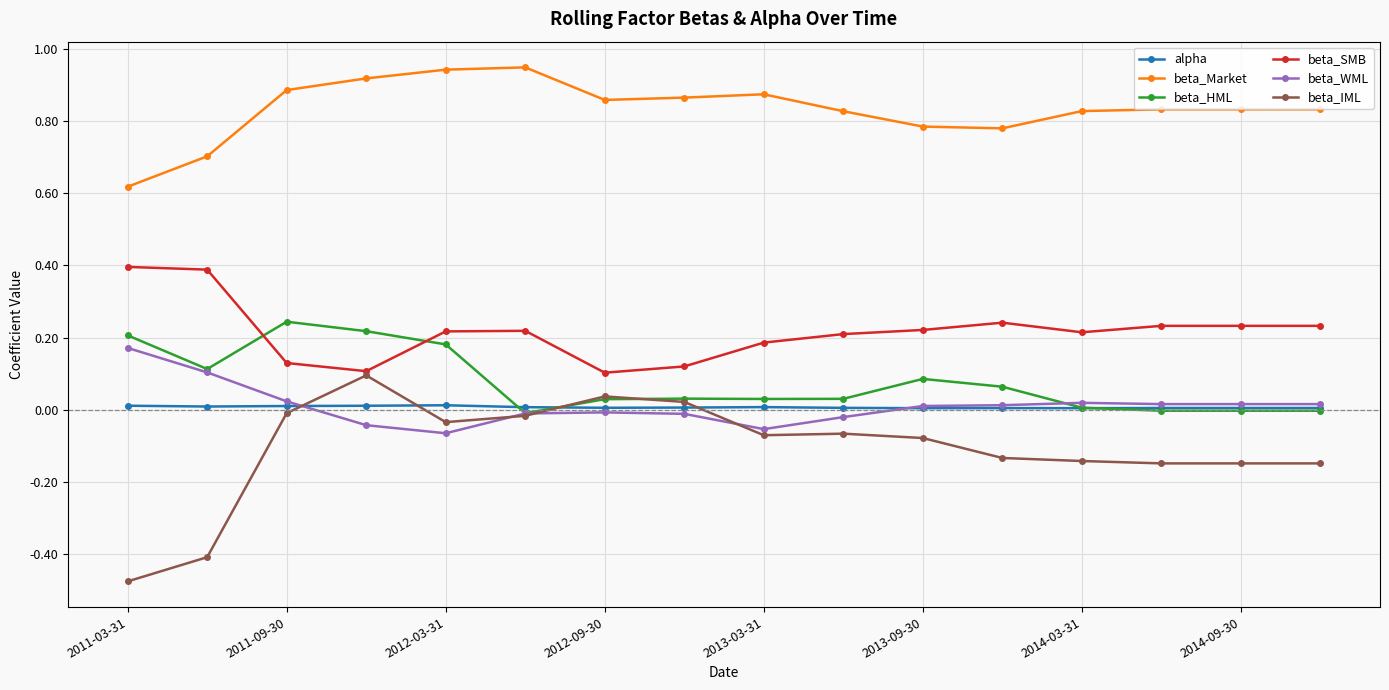

Which series has the largest total across all categories?

beta_Market